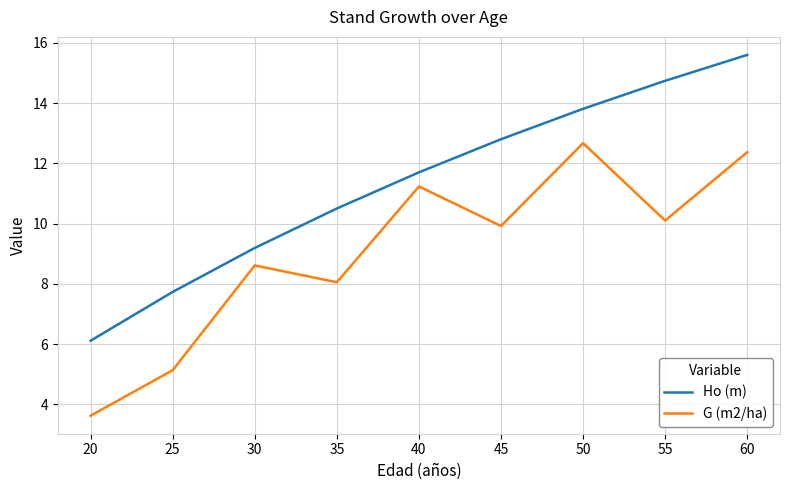

How many series are shown in this chart?

2